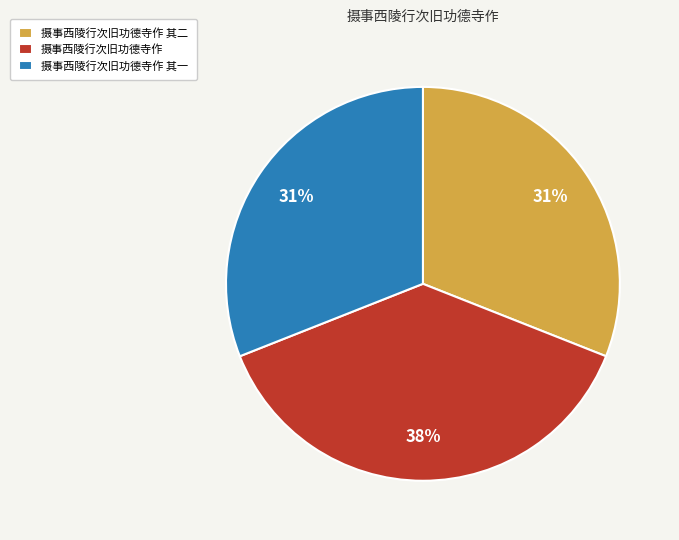

Which category has the biggest portion of the pie?

摄事西陵行次旧功德寺作